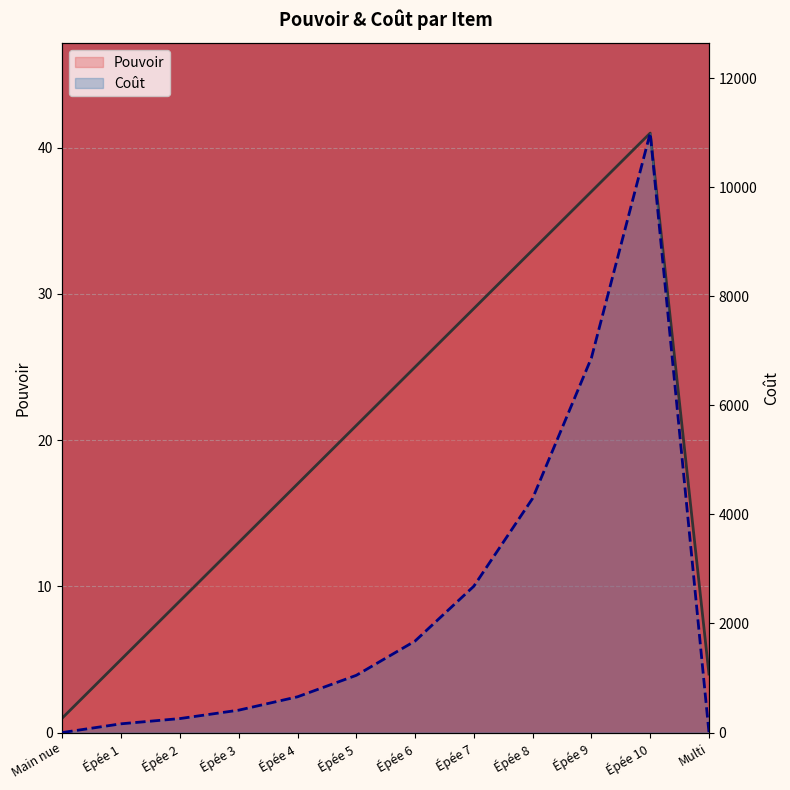

What is the label of the 3rd point from the right?

Épée 9